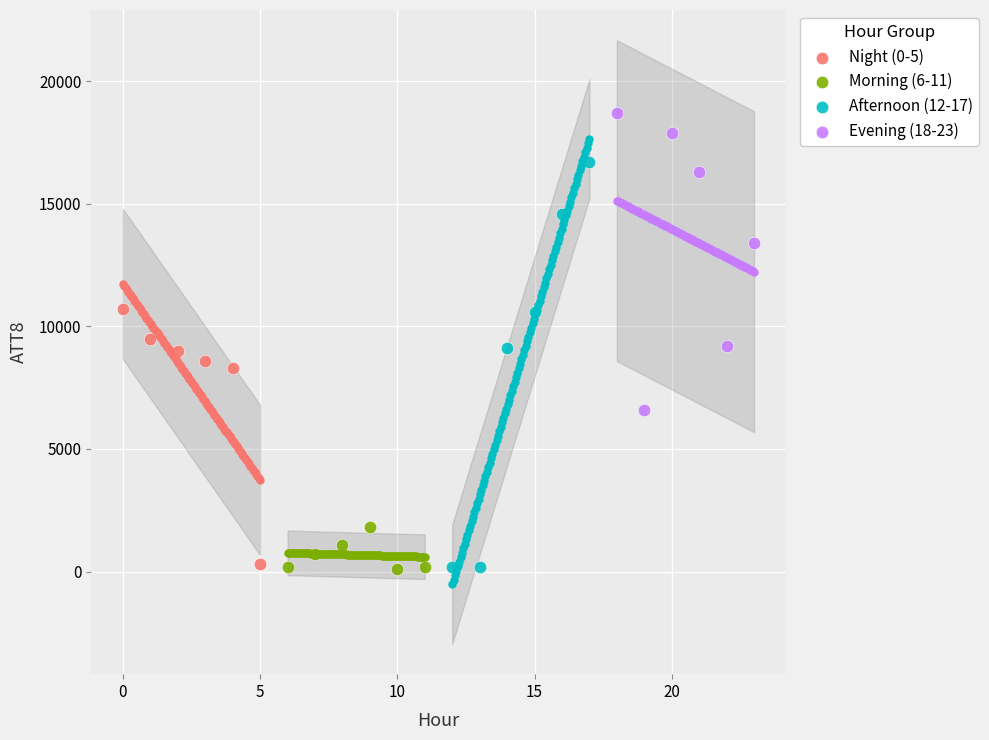

Which series has the widest spread of Y values?

Afternoon (12-17)